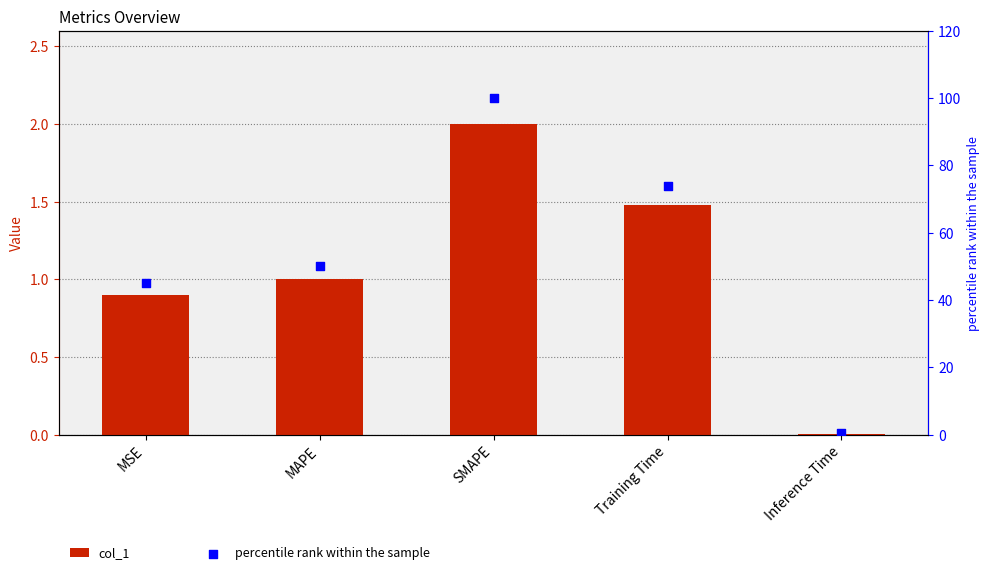

Which series has the widest spread of Y values?

percentile rank within the sample